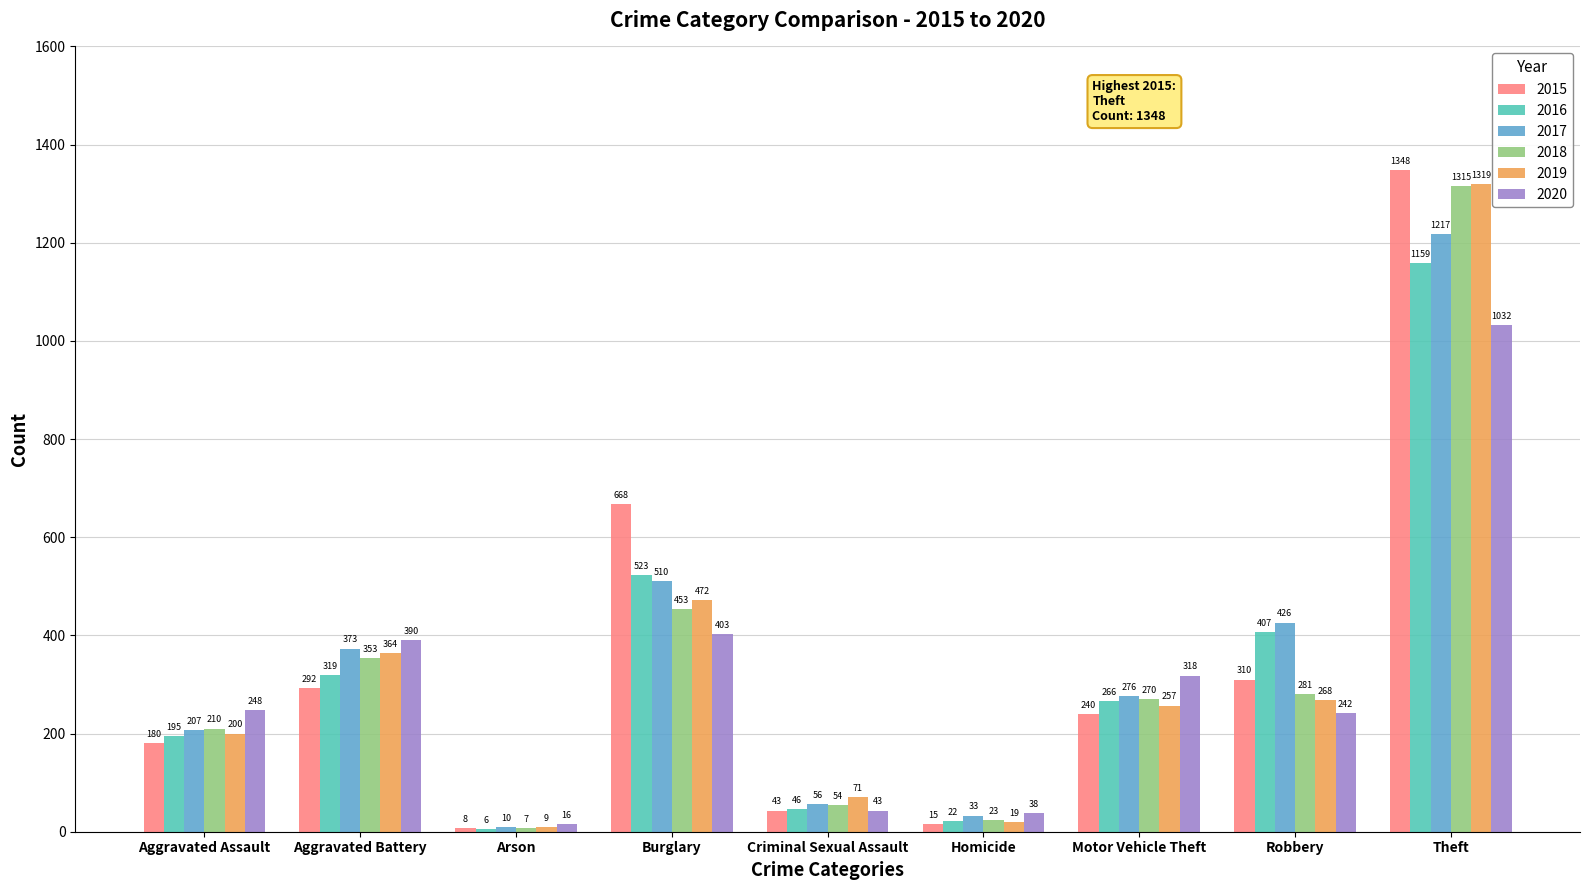

What is the sum of all 2019 values?

2979